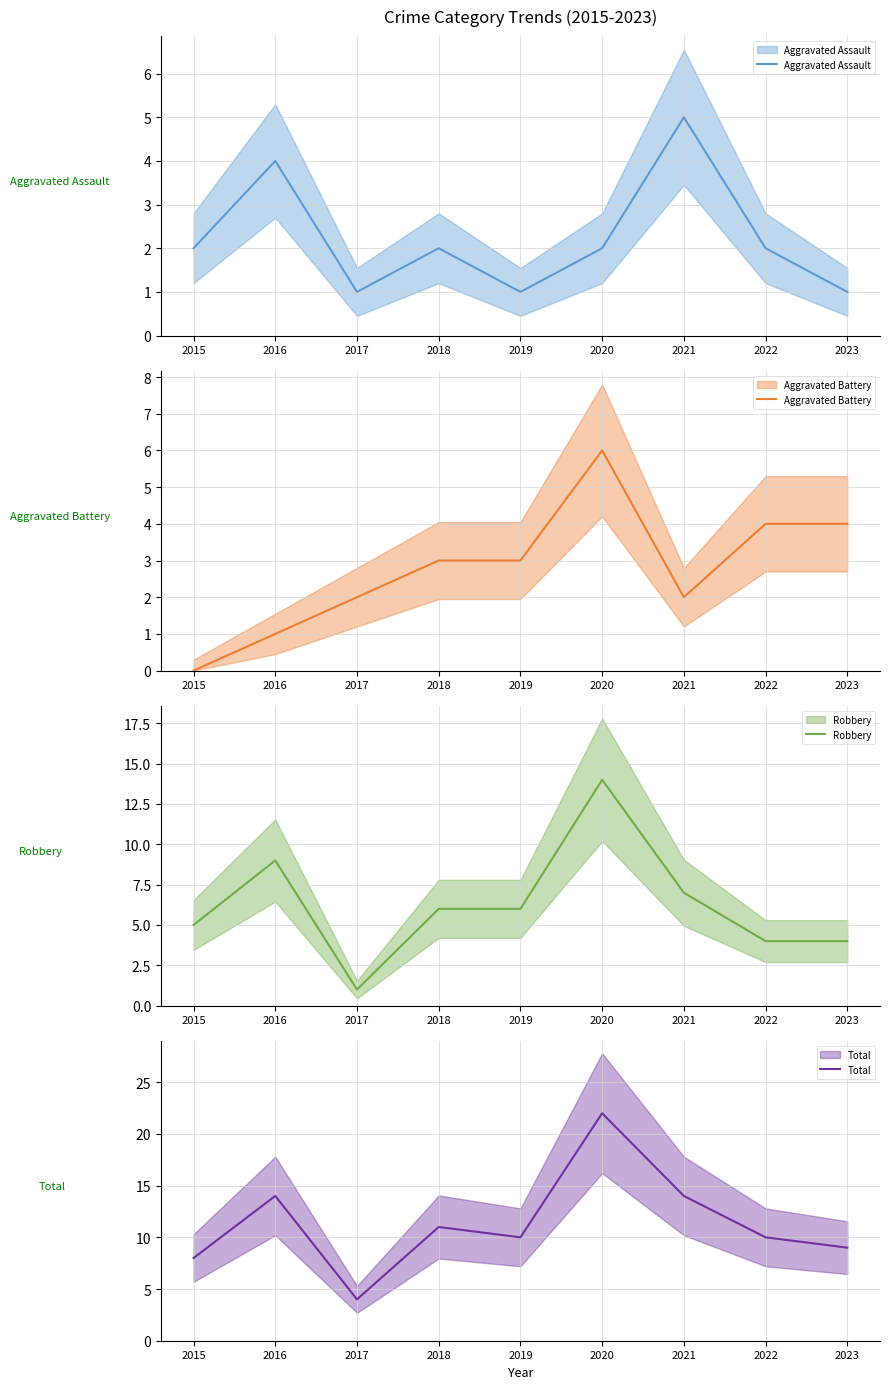

What is the value of the Aggravated Assault point at the 3rd from the left?

1